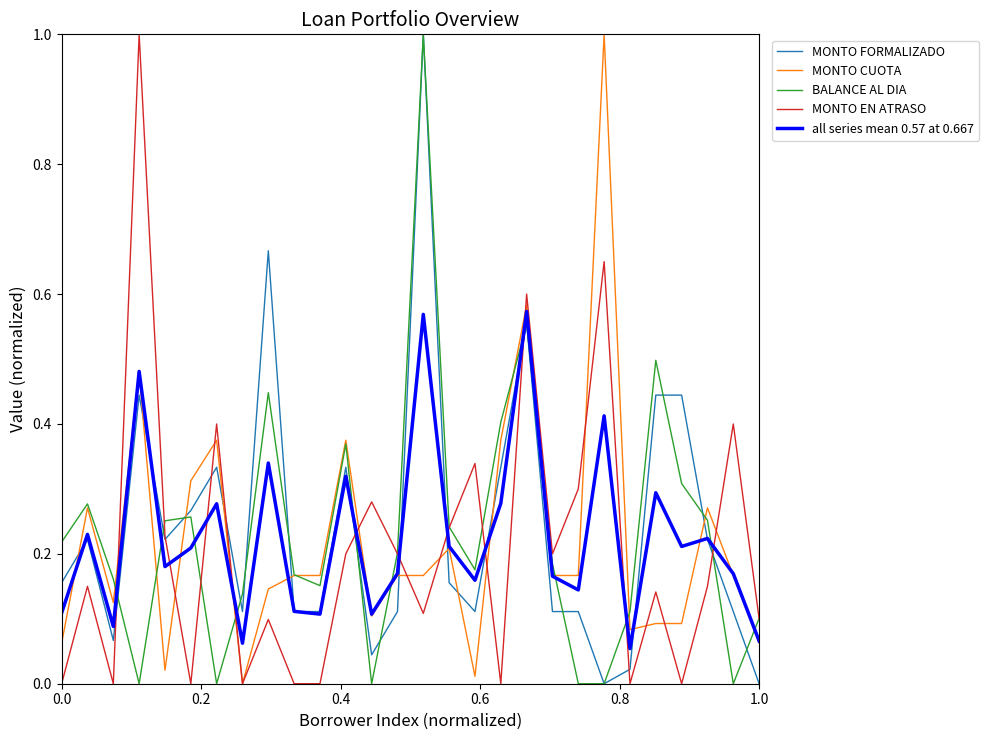

What is the highest value of the MONTO CUOTA series?

1.0